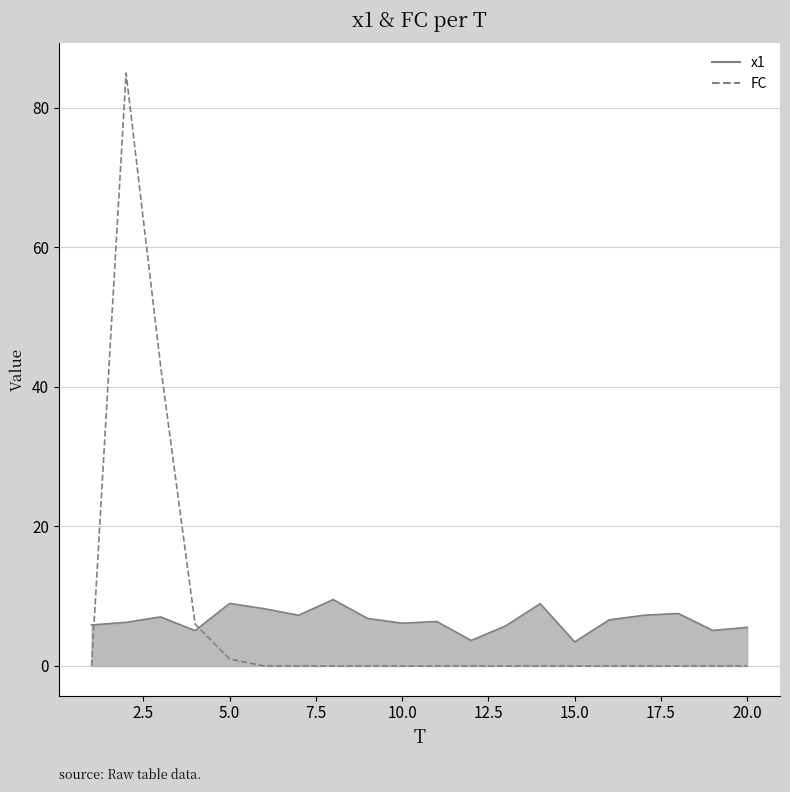

Which series has the widest spread of values?

FC